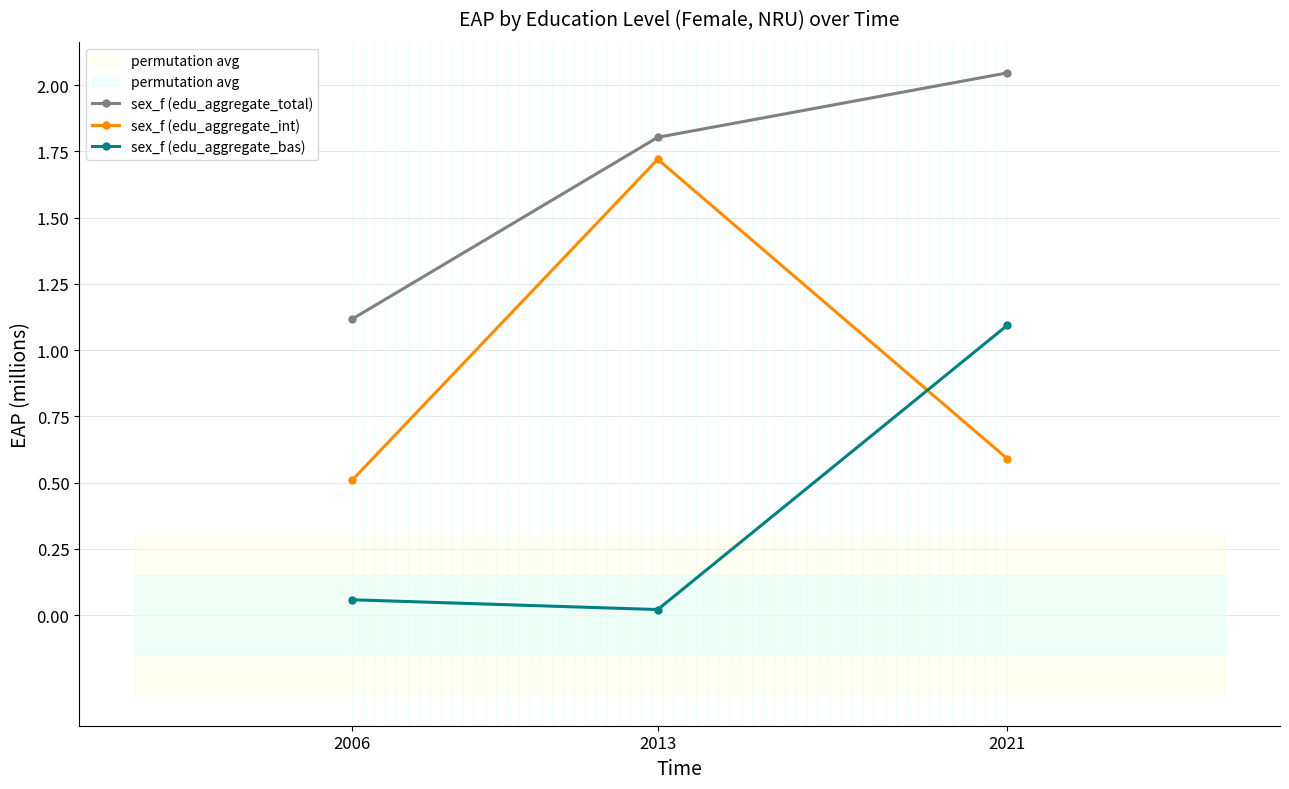

How many lines are shown in the chart?

3